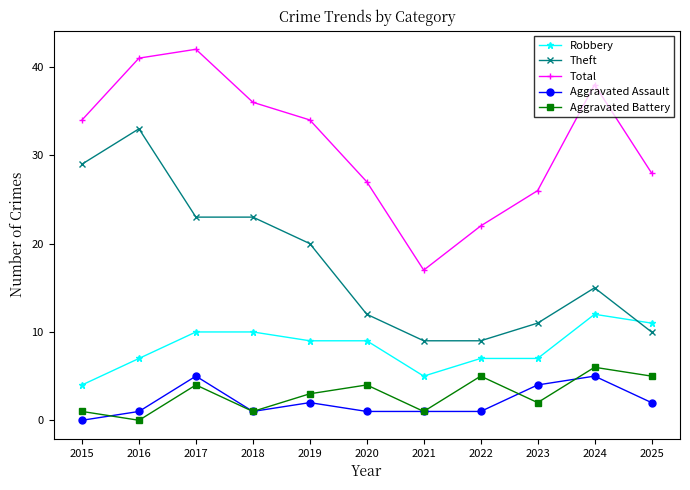

Which series changed the most between 2015 and 2021?

Theft